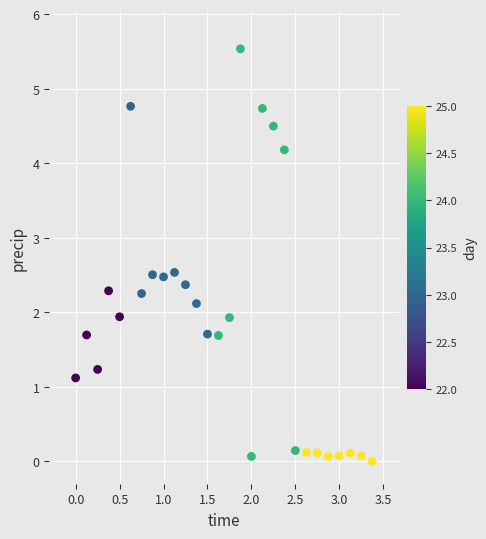

What is the range of X values (max minus min)?

3.4